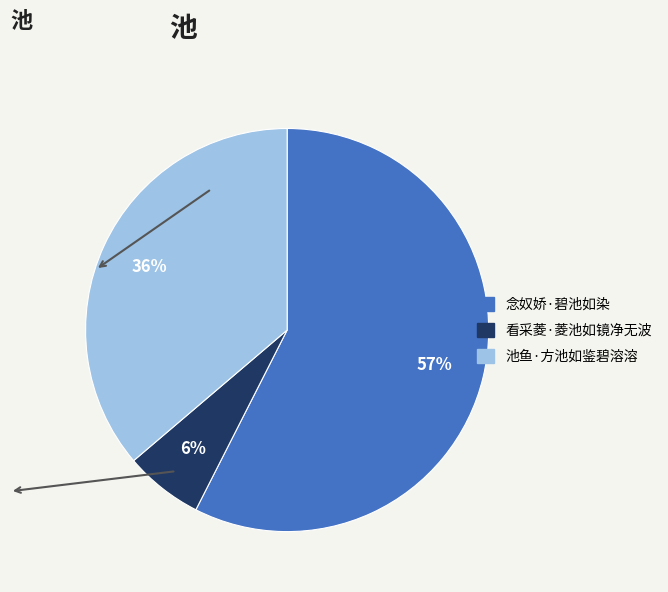

How many slices are in this pie chart?

3